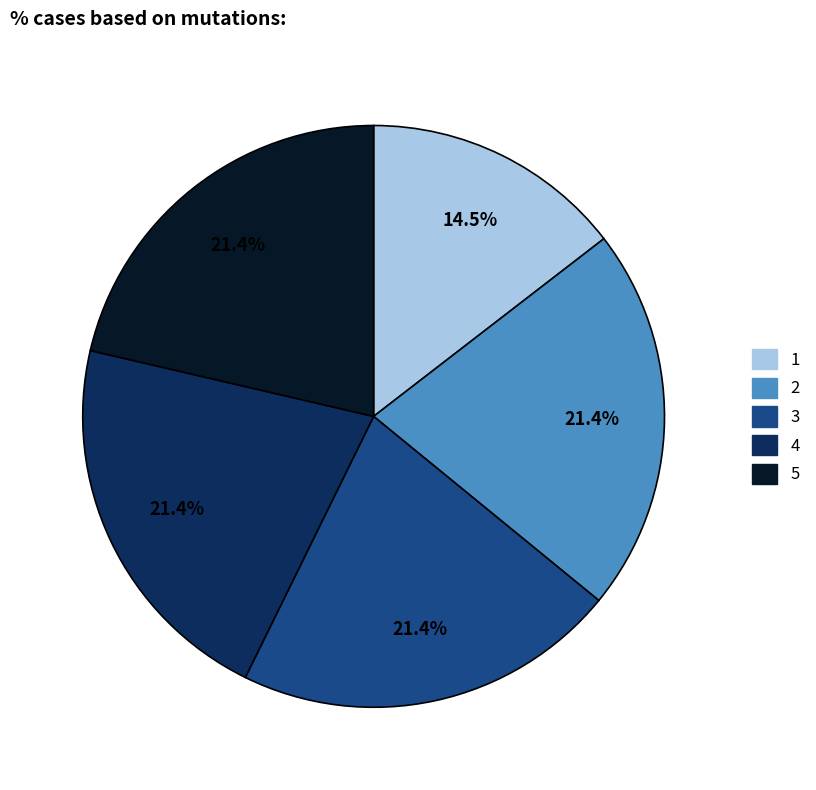

Does any single category account for the majority?

No